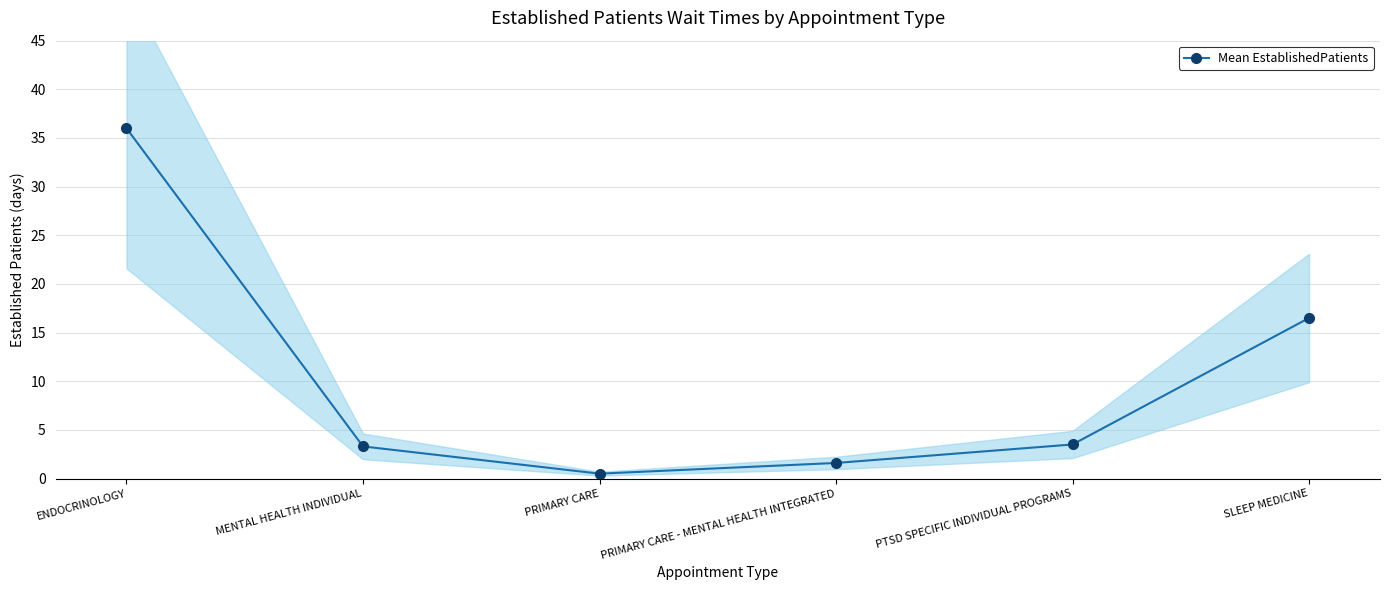

Where is the first local minimum?

PRIMARY CARE